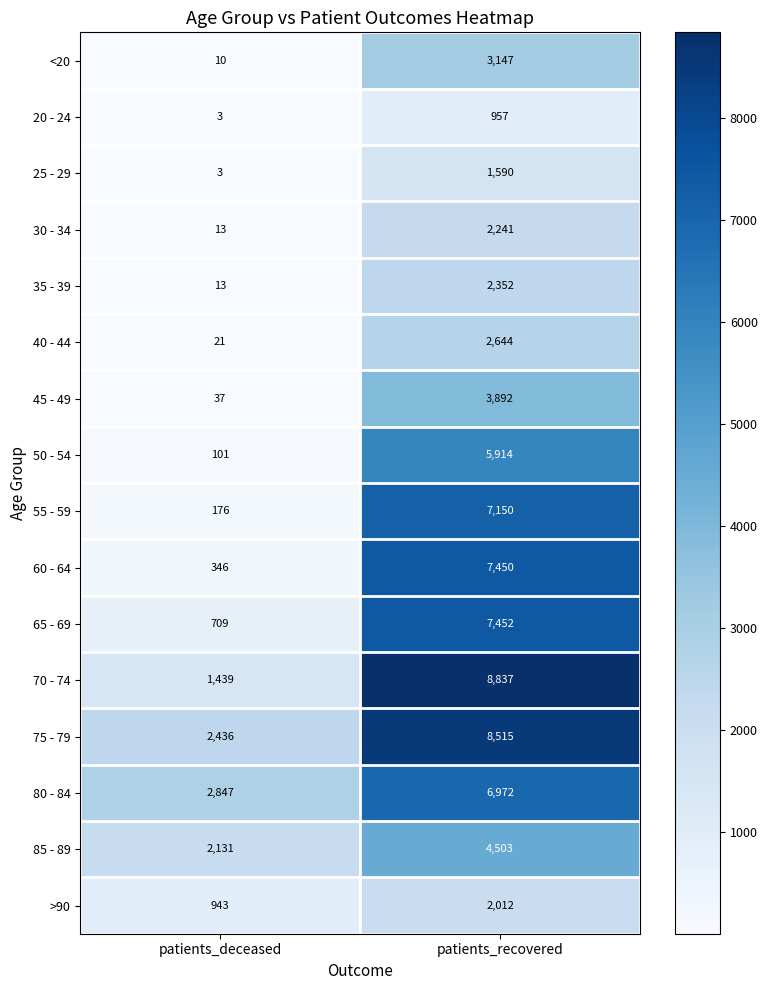

Rank the categories by 85 - 89 value from highest to lowest.

patients_recovered, patients_deceased